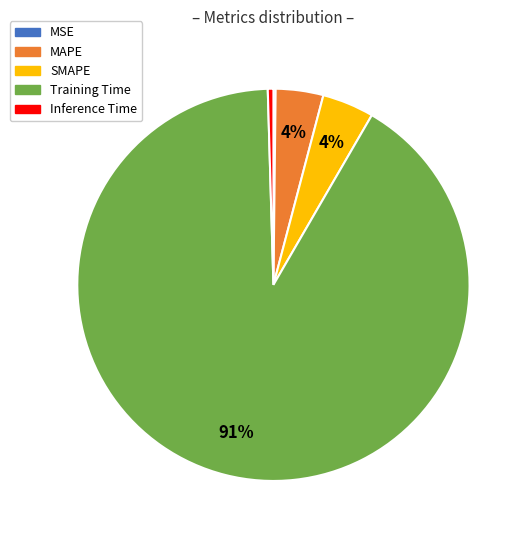

Is the sum of Inference Time and Training Time greater than half?

Yes